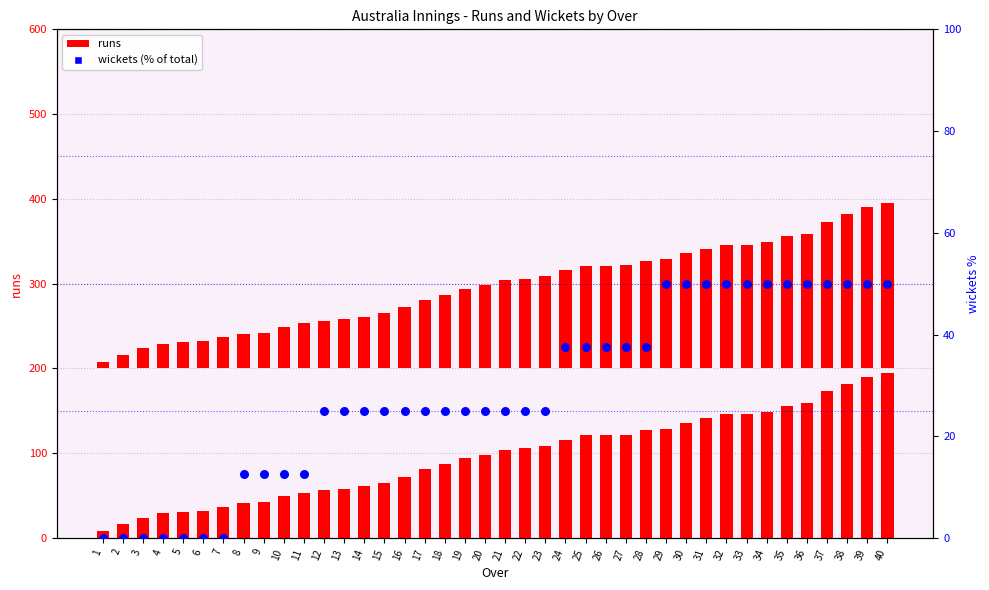

Which series contains the highest Y value?

runs